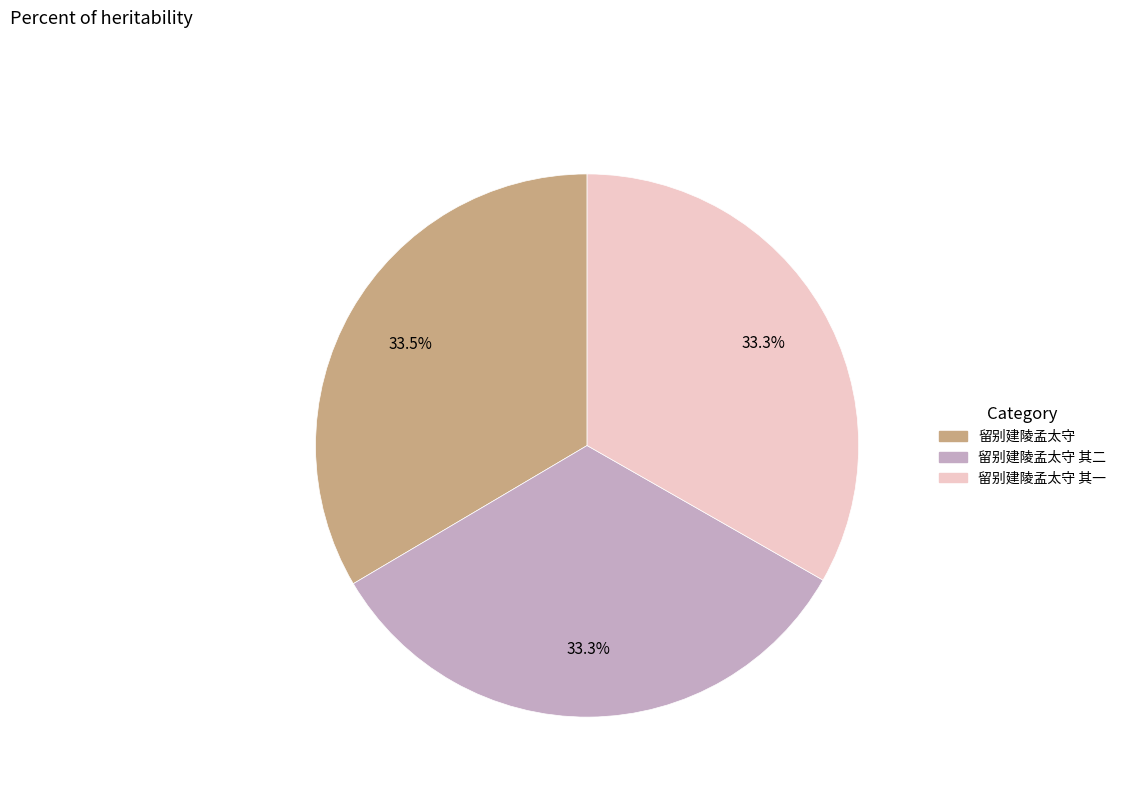

Is there any slice that represents more than half of the pie?

No